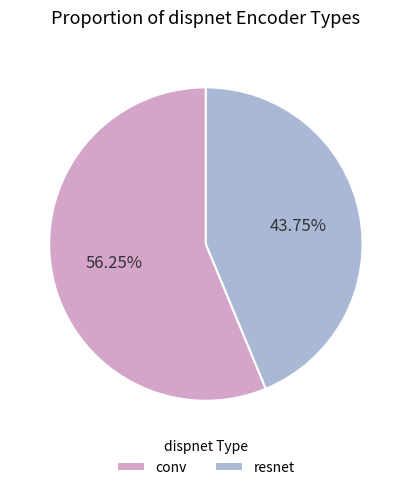

Which category accounts for the majority?

conv